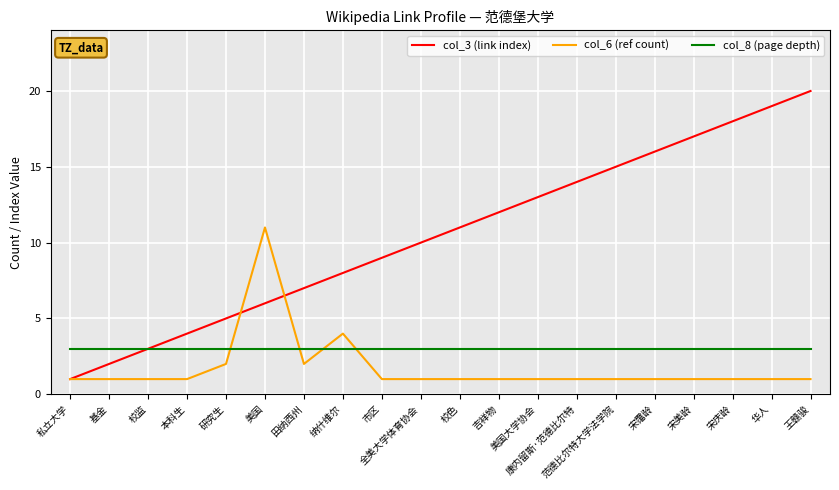

How many lines are shown in the chart?

3